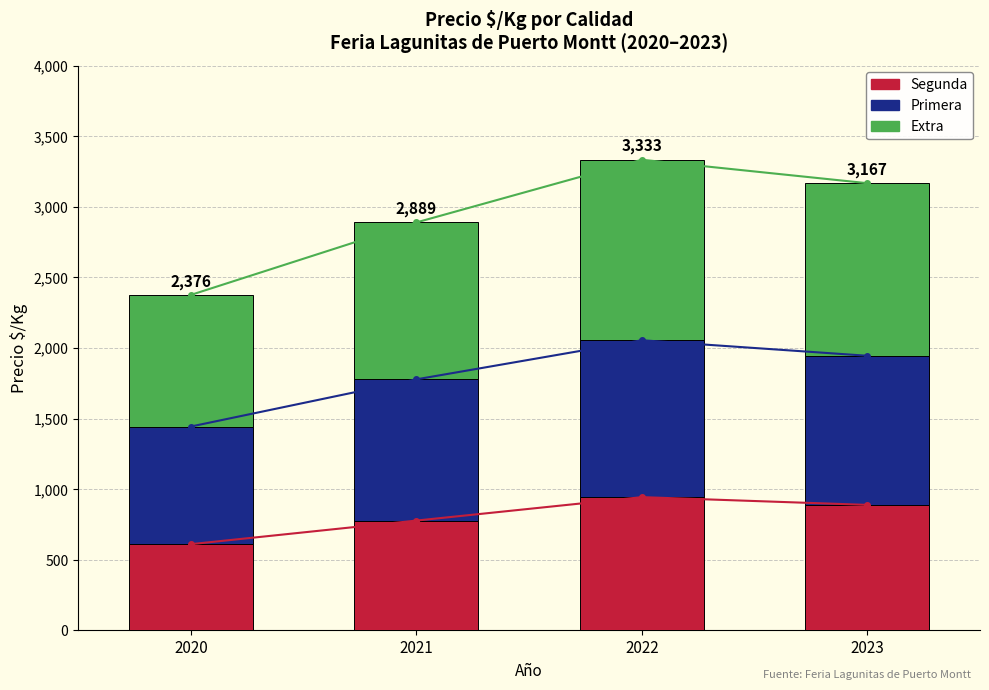

Which series has the largest range (max minus min)?

Extra